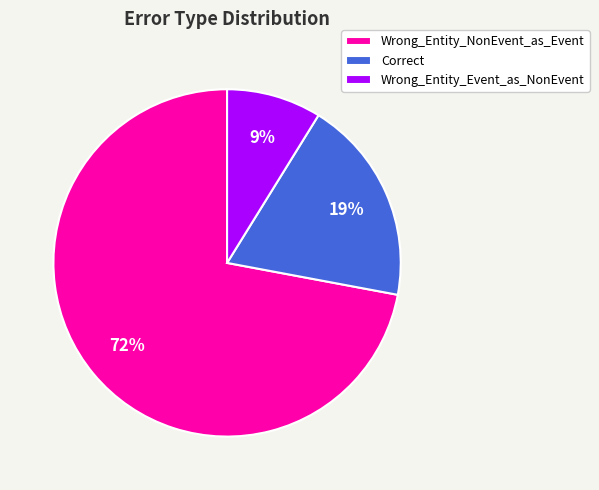

What percentage is the Wrong_Entity_NonEvent_as_Event slice, to the nearest percent?

72%